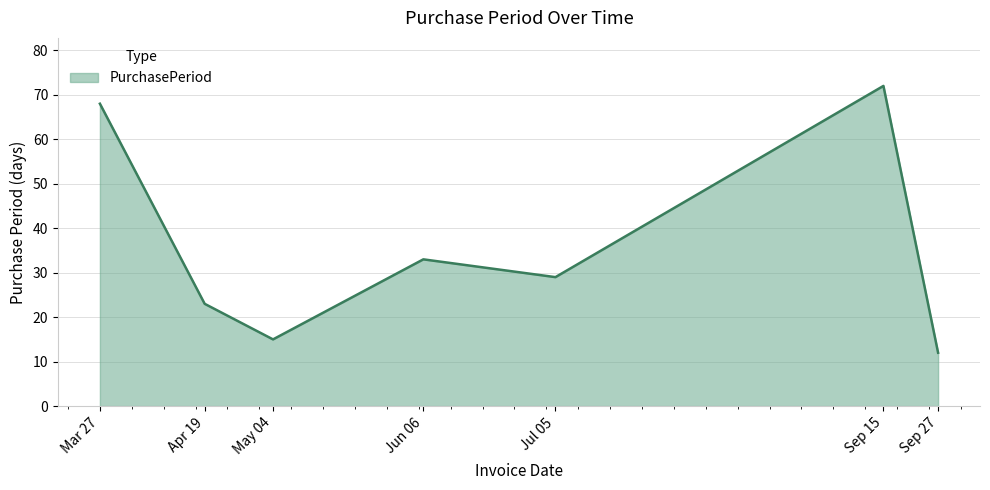

The chart shows a value of 68 at Mar 27. True or false?

True